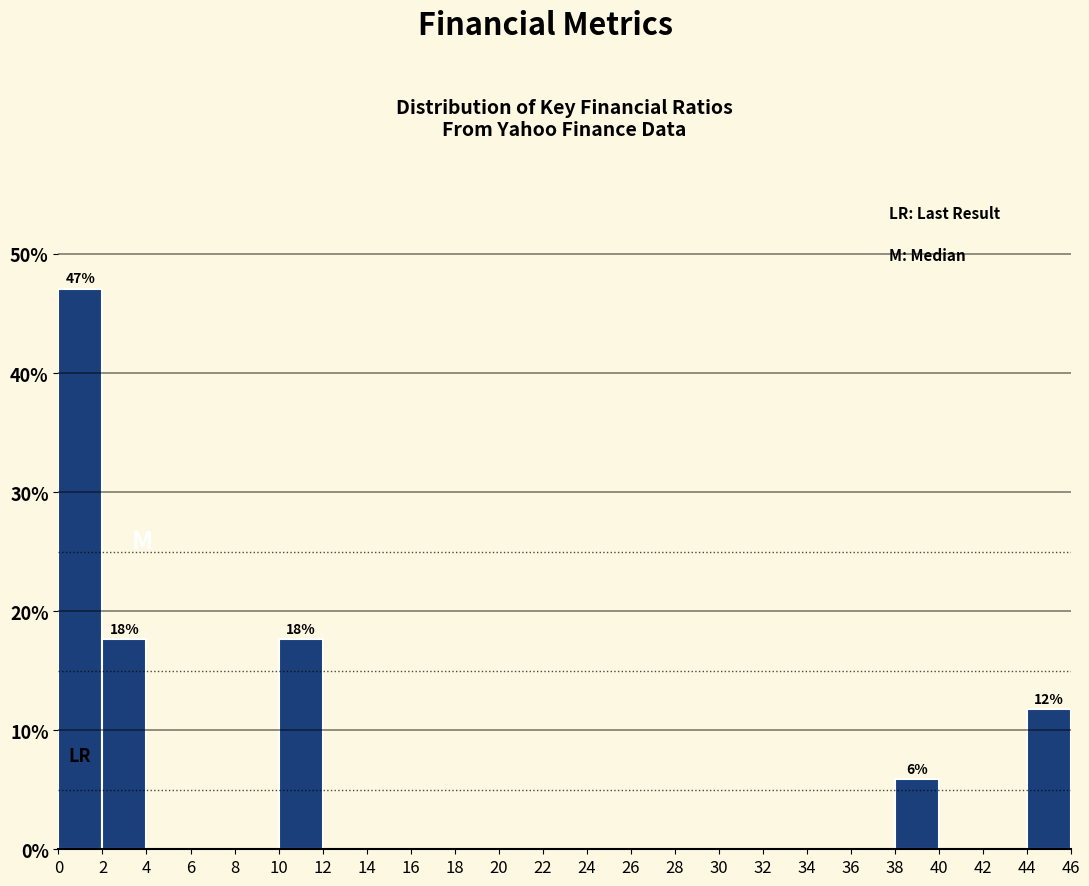

Over which range of the x-axis is the bar tallest?

0 to 2